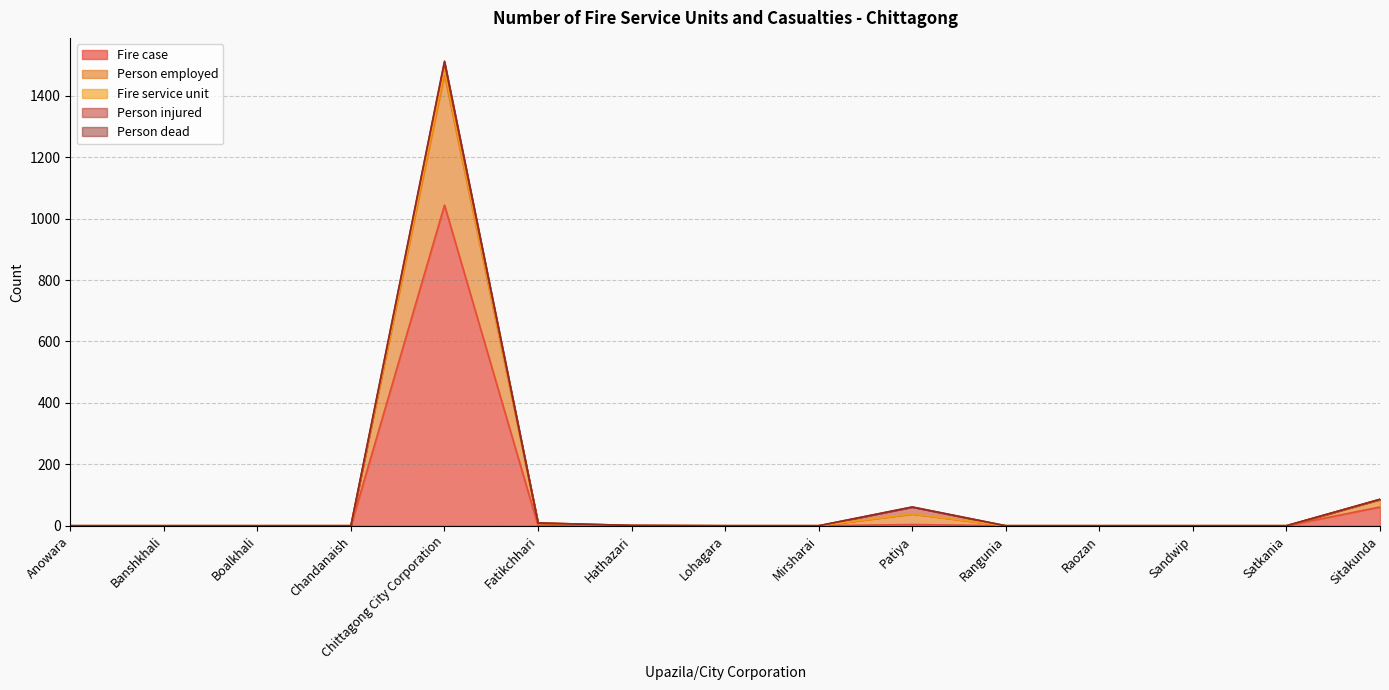

The value of Fire case at Sandwip is 0. True or false?

True